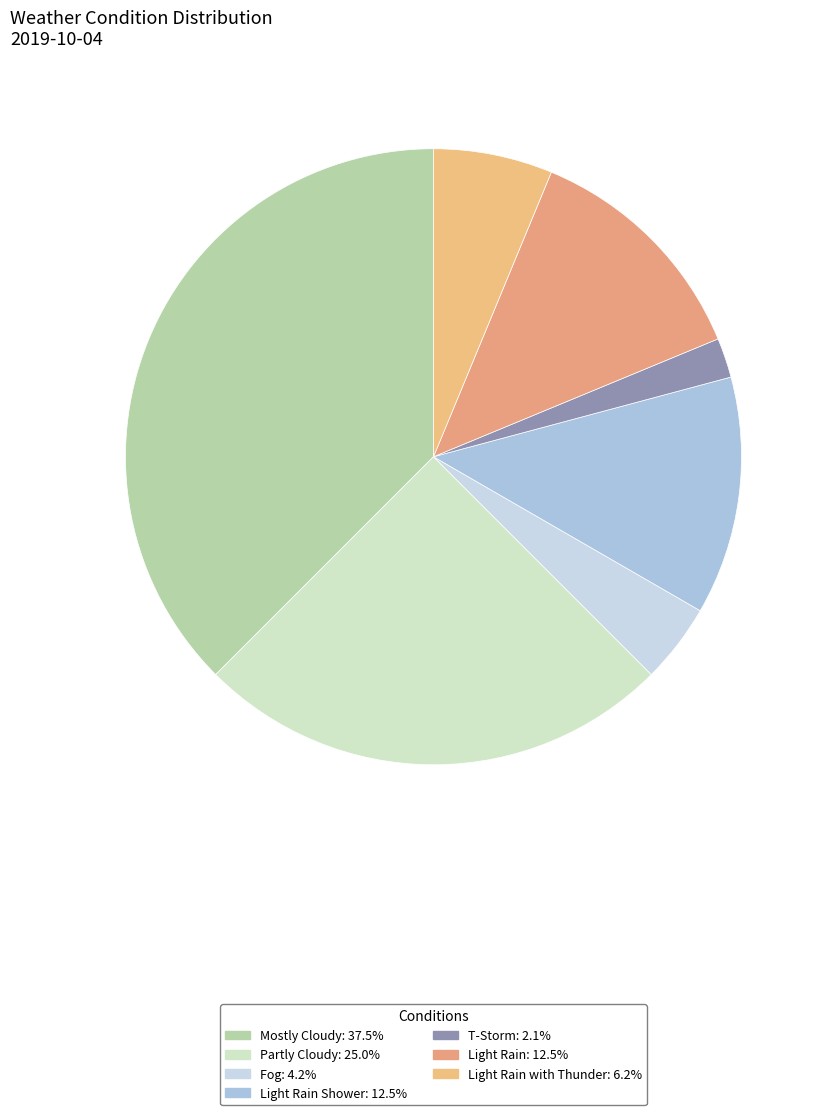

How many slices are in this pie chart?

7